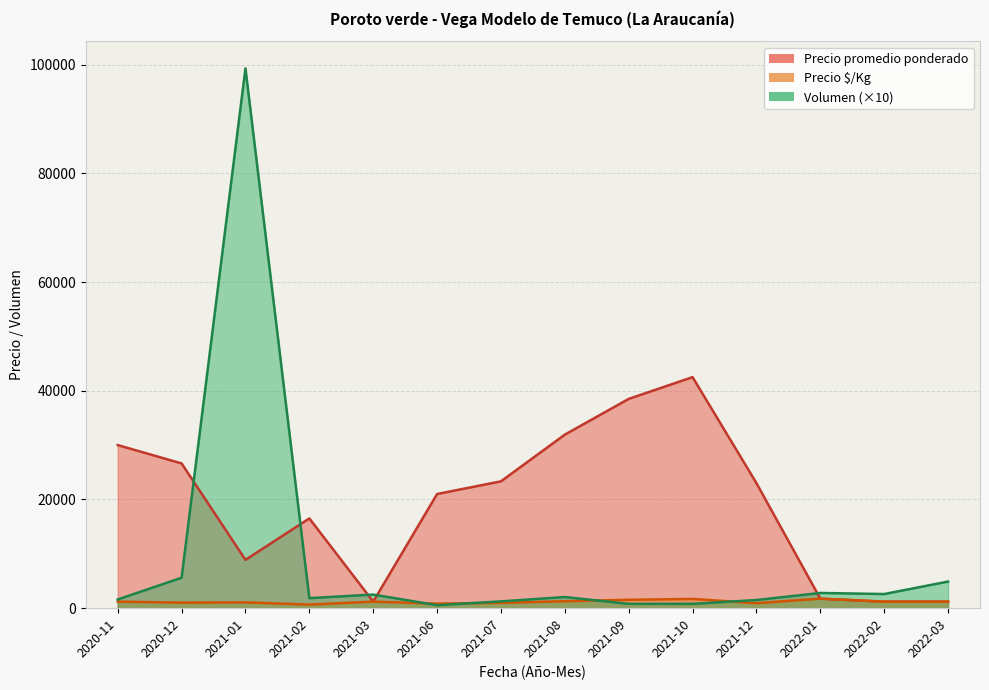

Does the chart display data point markers on the line(s)?

No